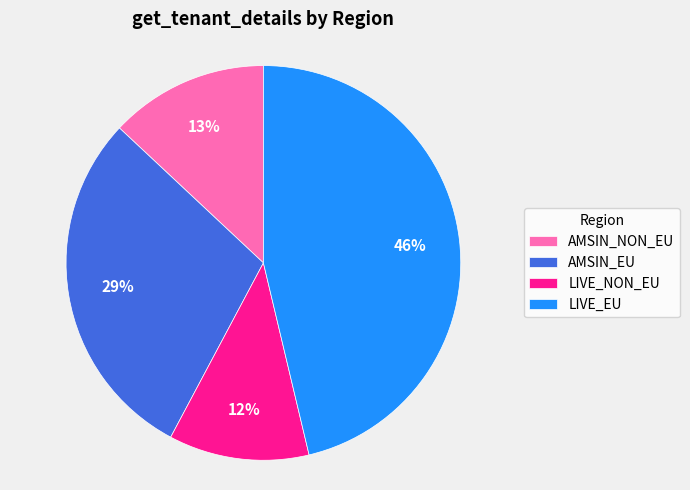

Count the number of slices in the pie.

4